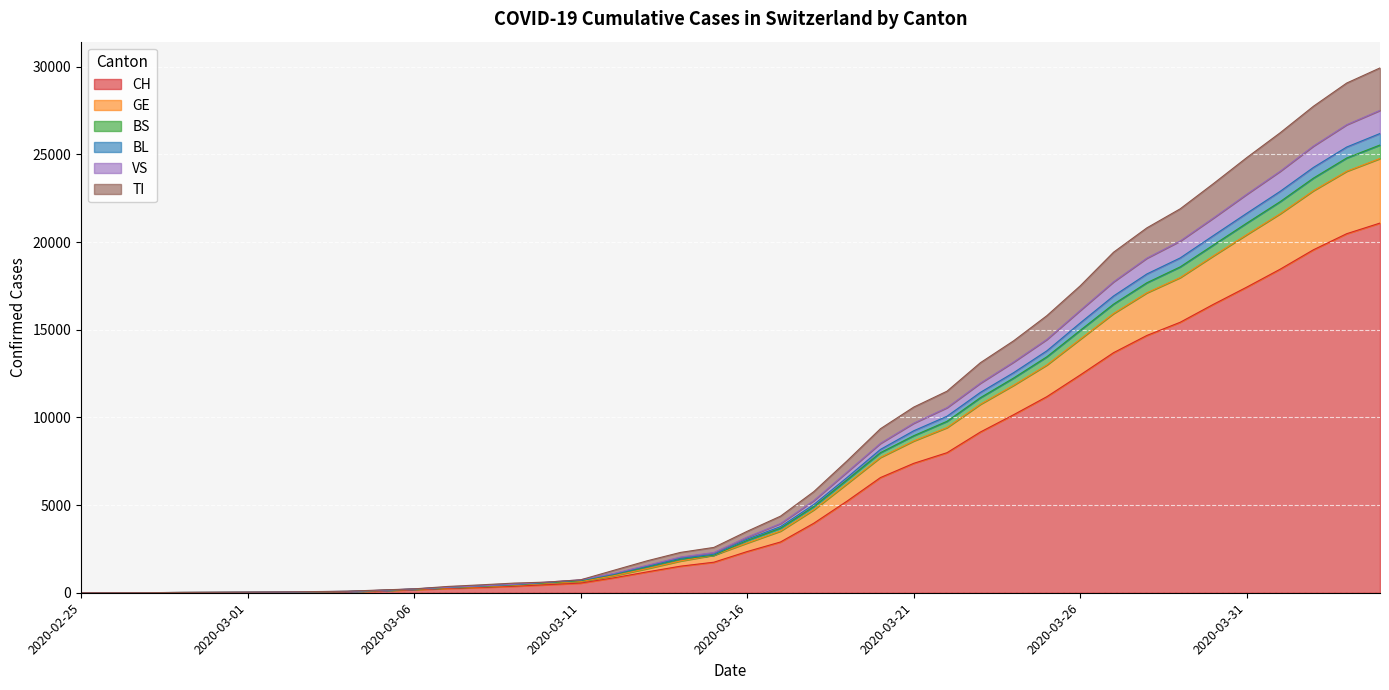

What is the highest value of the CH series?

21088